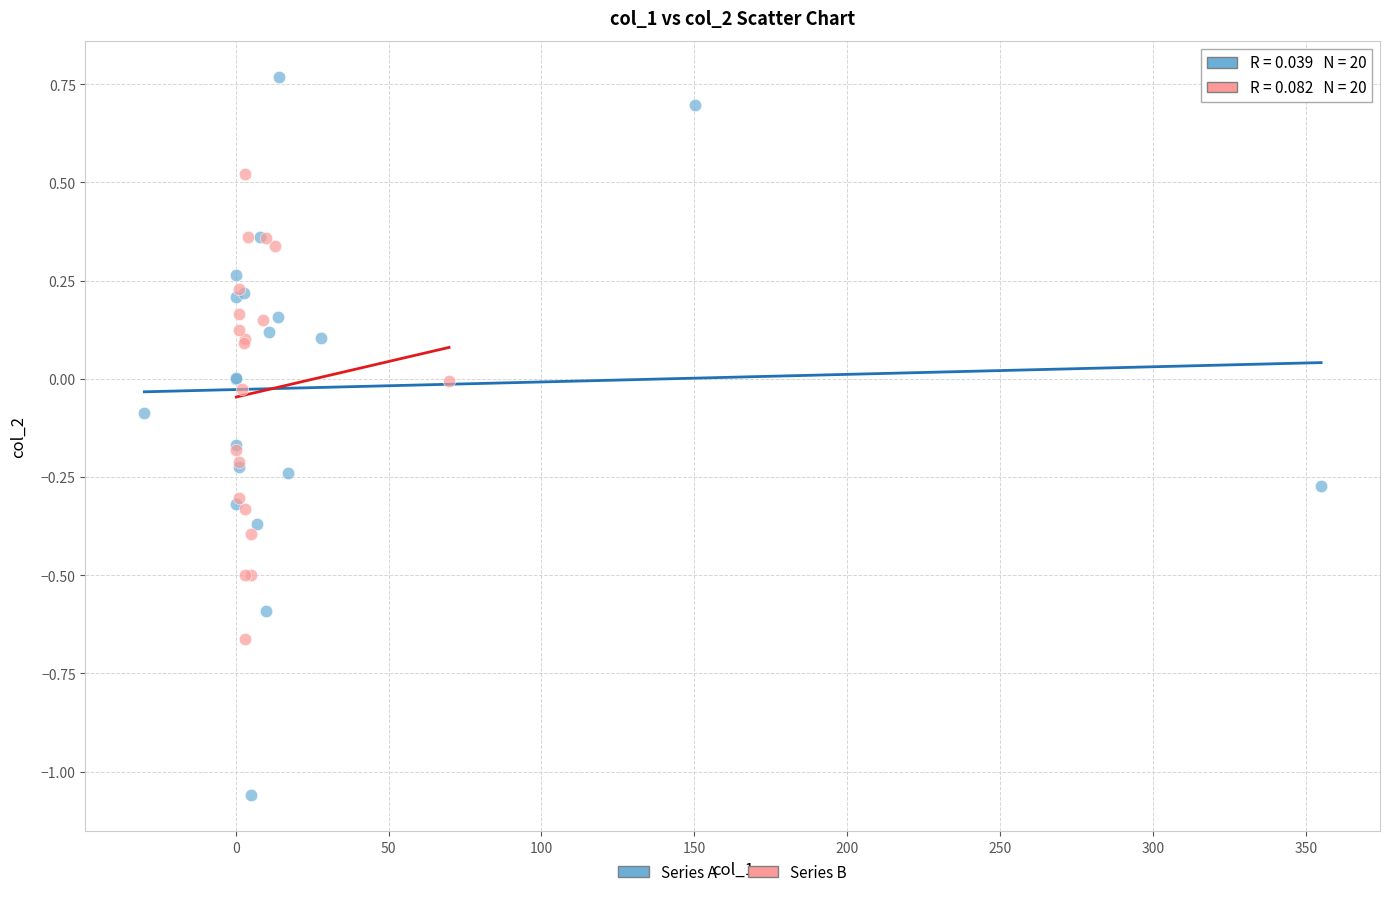

Which series reaches the maximum Y coordinate?

Series A